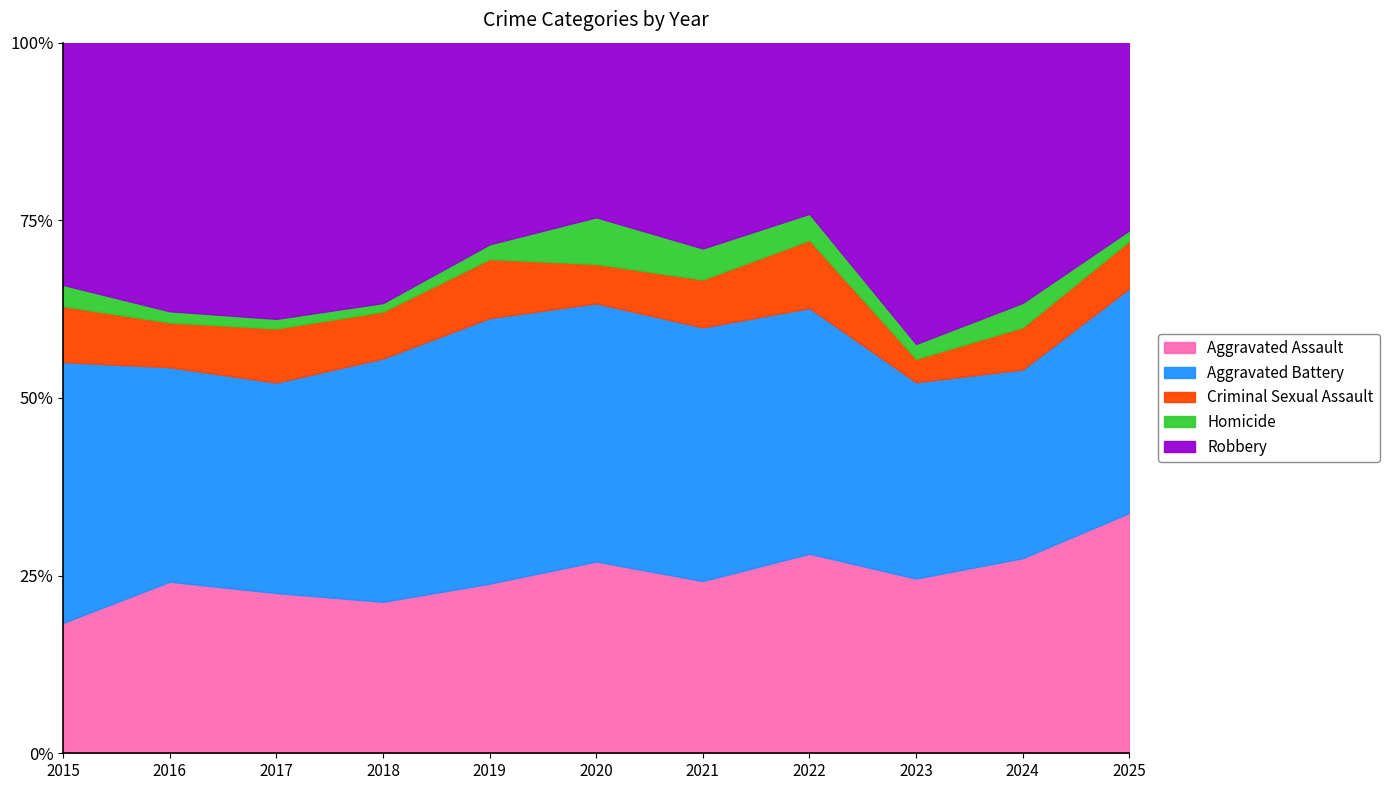

At 2024, list the series in order from largest to smallest.

Robbery, Aggravated Assault, Aggravated Battery, Criminal Sexual Assault, Homicide